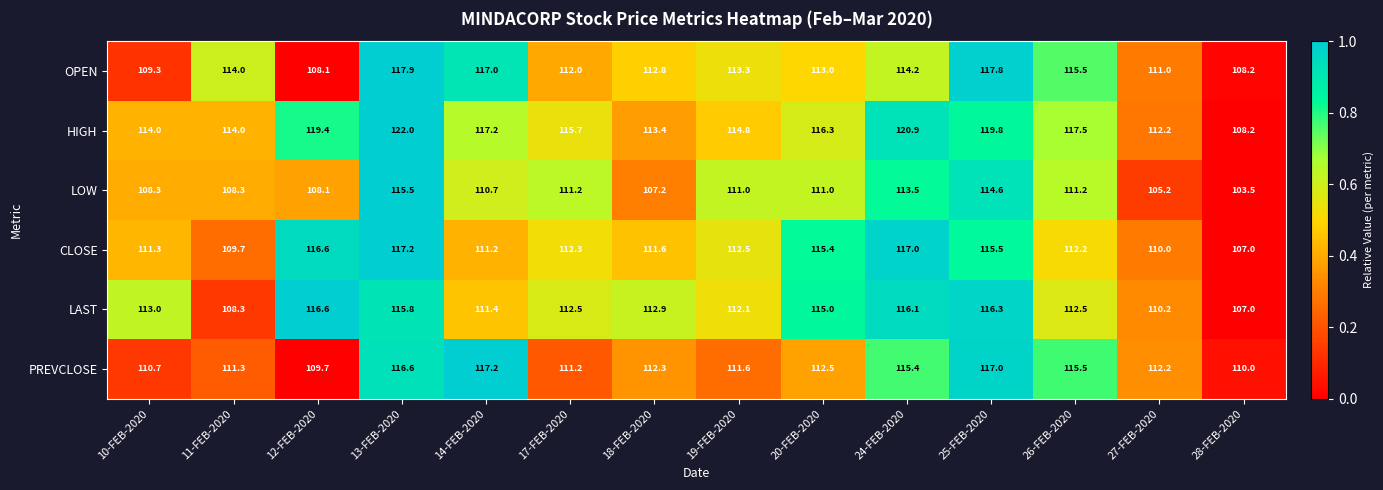

How many series are shown in this chart?

6